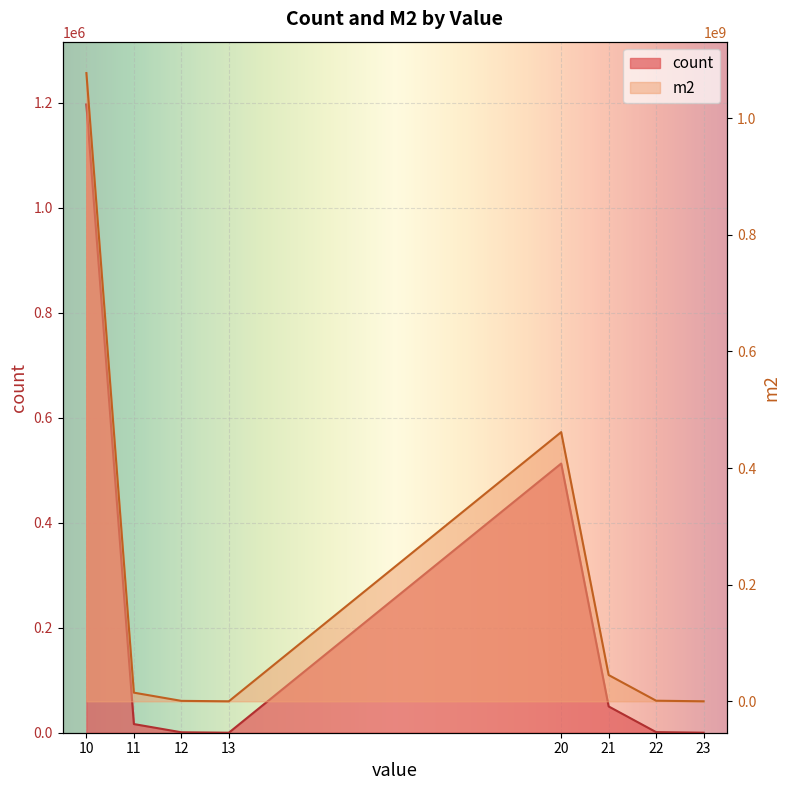

True or false: m2 and count intersect in this chart.

False